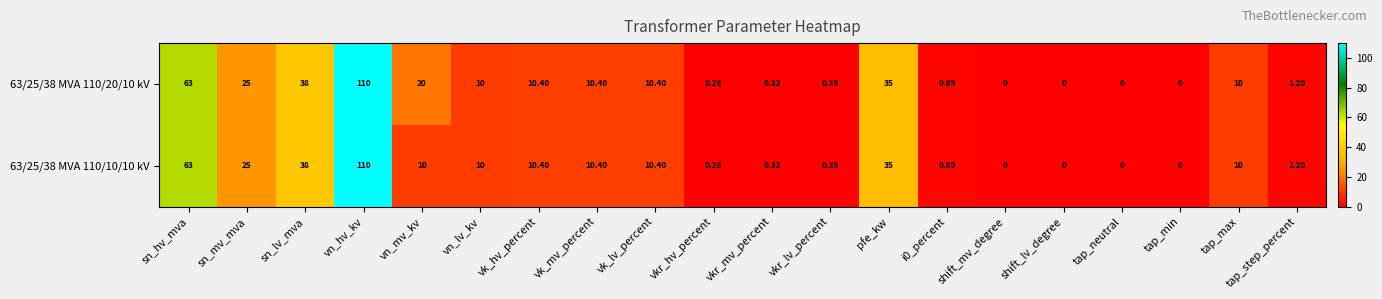

At which category is the sum across all series the highest?

vn_hv_kv